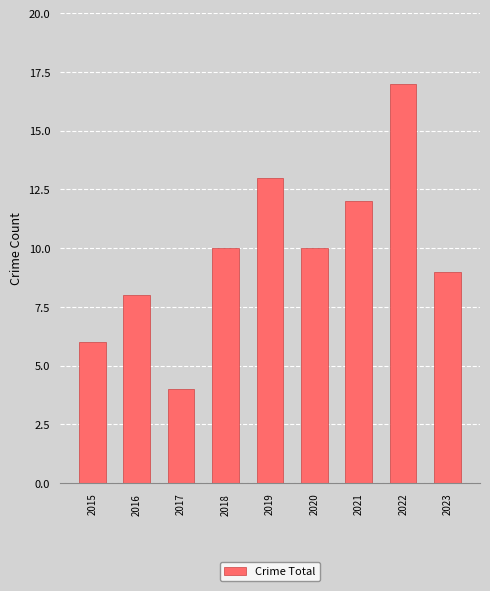

What is the sum of all values?

89